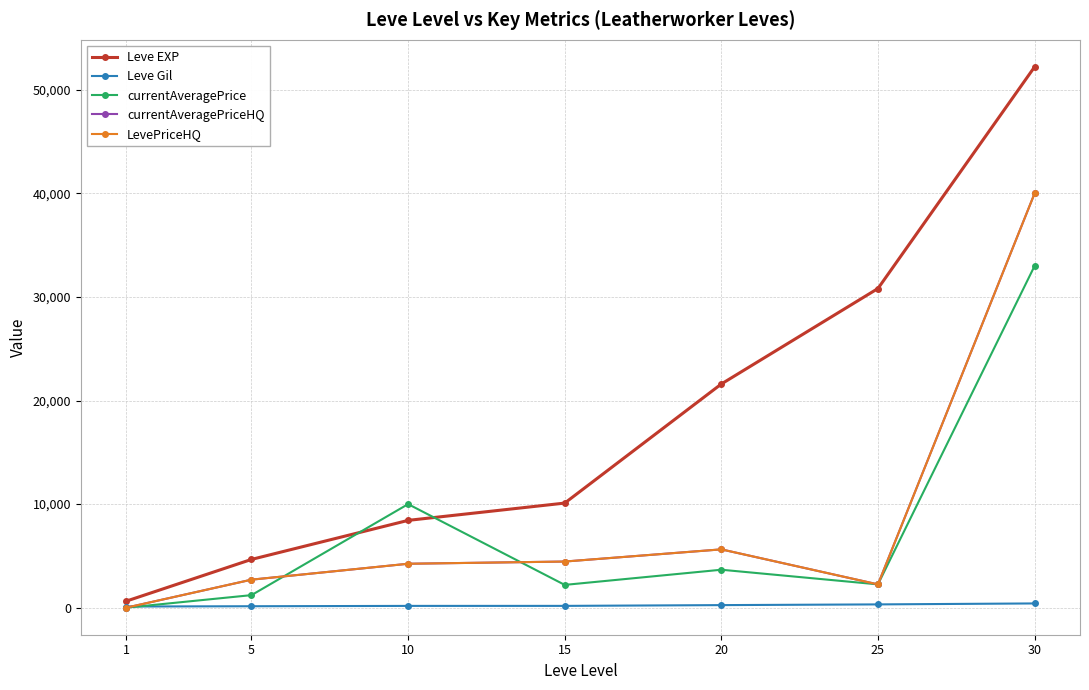

Does the chart have visible grid lines?

Yes